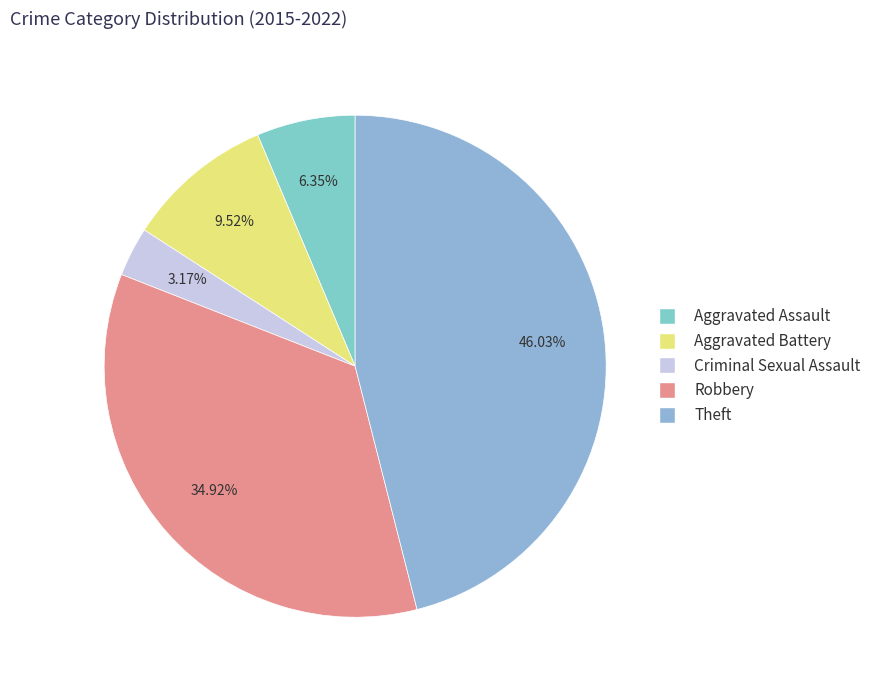

Rank the categories by value from highest to lowest.

Theft, Robbery, Aggravated Battery, Aggravated Assault, Criminal Sexual Assault